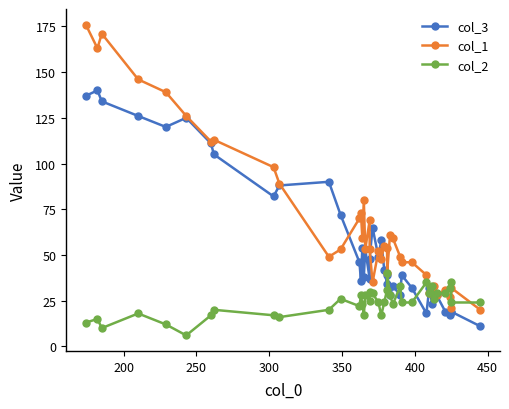

True or false: col_2 and col_3 intersect in this chart.

True